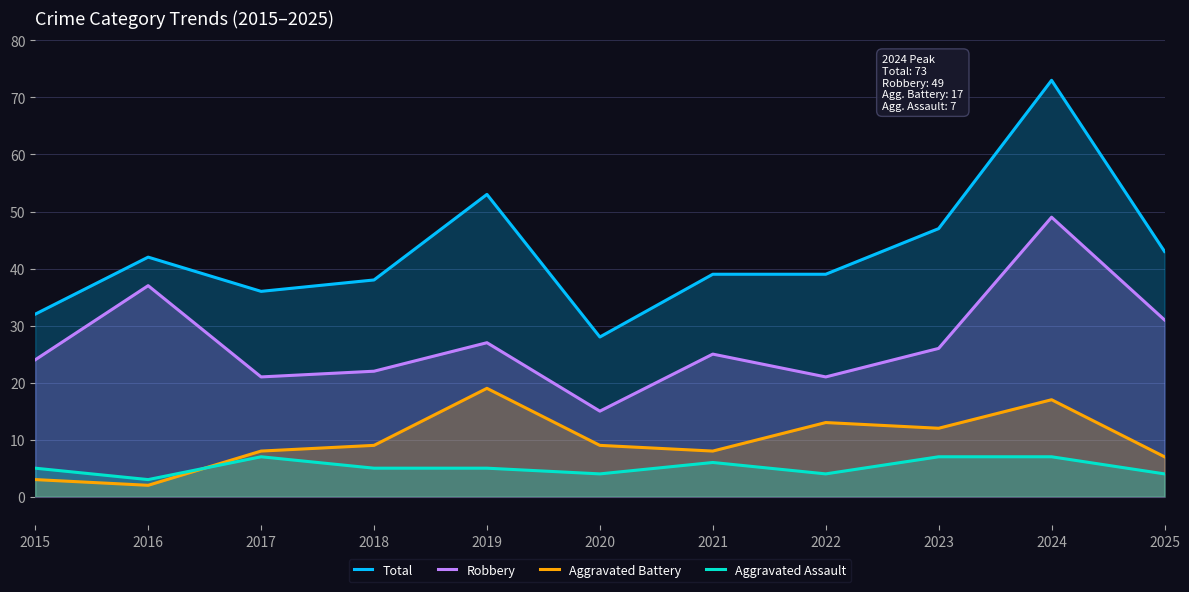

Does the chart display data point markers on the line(s)?

No